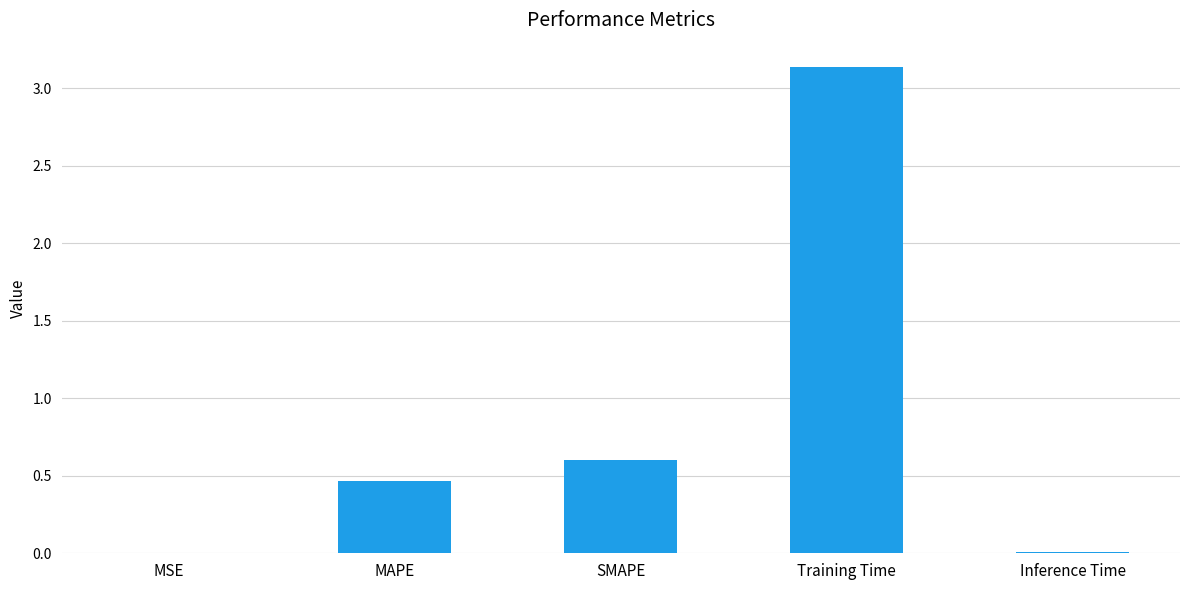

Between Training Time and MSE, which is larger?

Training Time